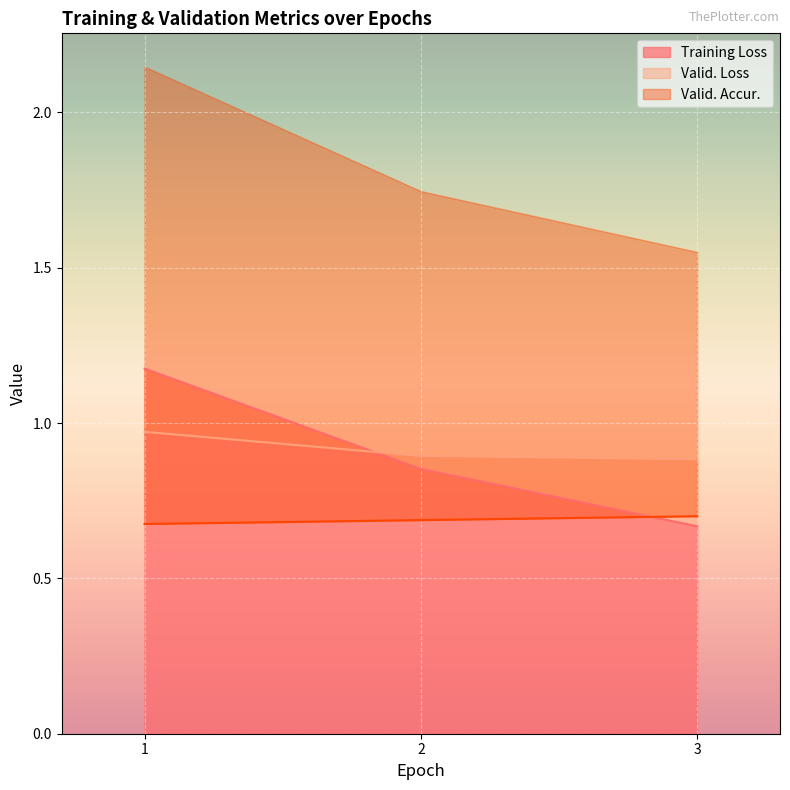

Rank the series by their maximum value, from lowest to highest.

Valid. Accur., Valid. Loss, Training Loss